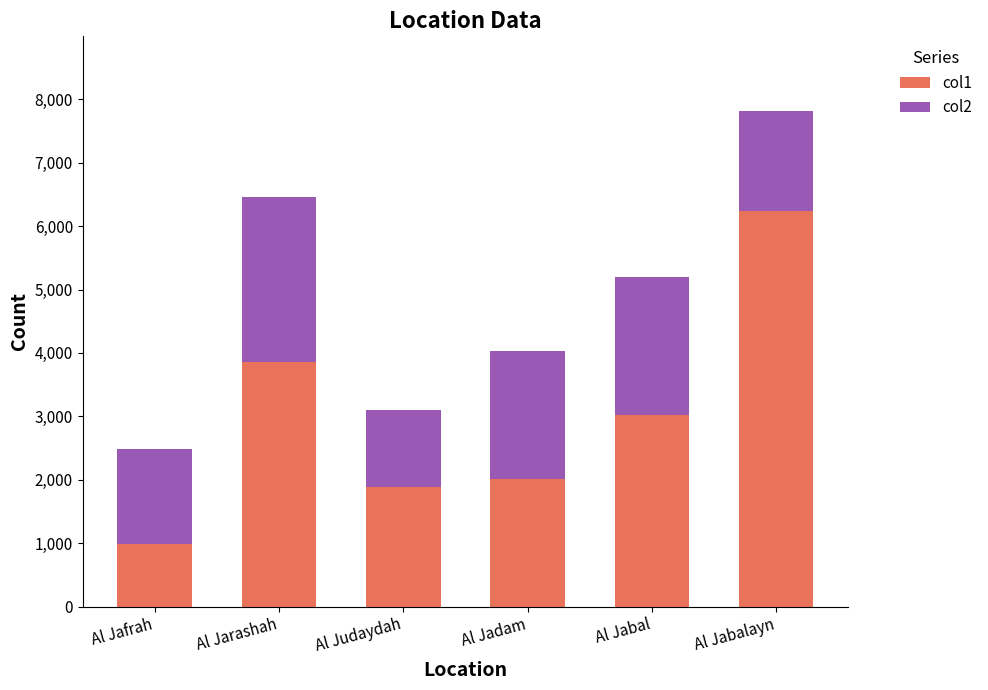

Which category has the lowest value in the col1 series?

Al Jafrah